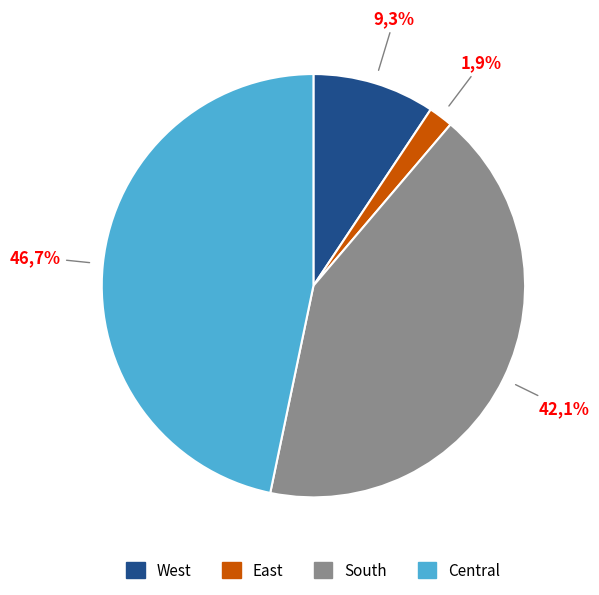

How many slices are in this pie chart?

4